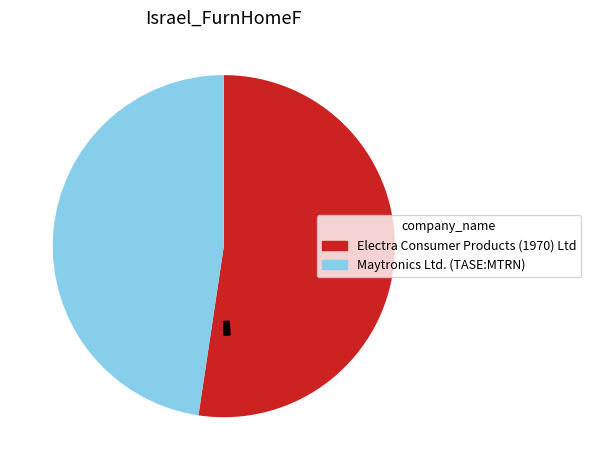

To the nearest percent, what is the difference between the largest and smallest slice percentages?

5%